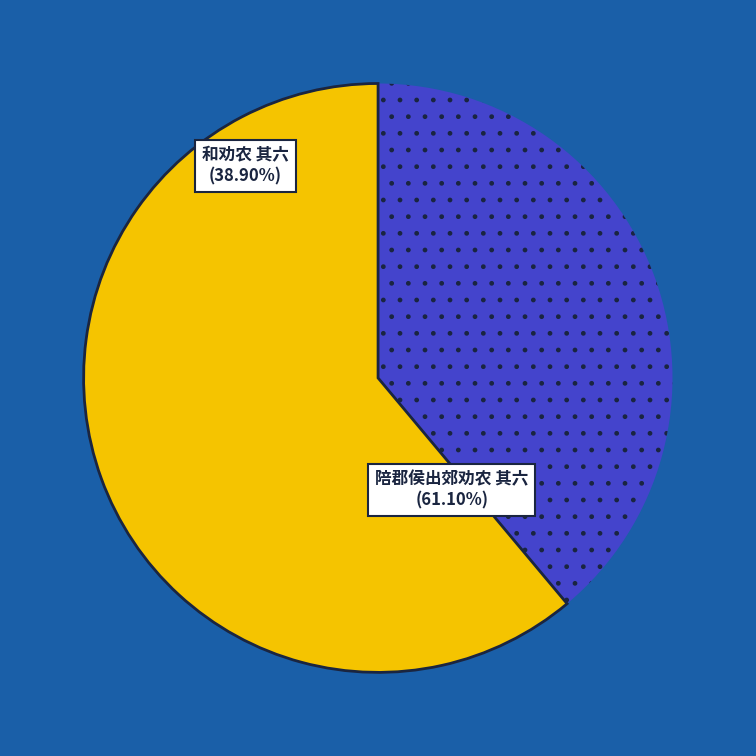

Is there any slice that represents more than half of the pie?

Yes